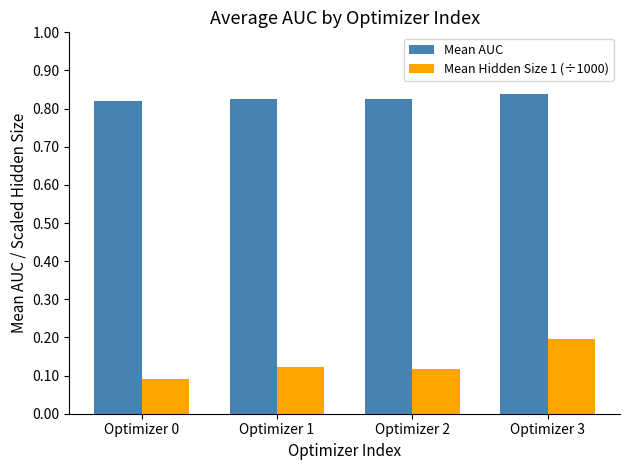

What is the total value across all series at Optimizer 0?

0.9